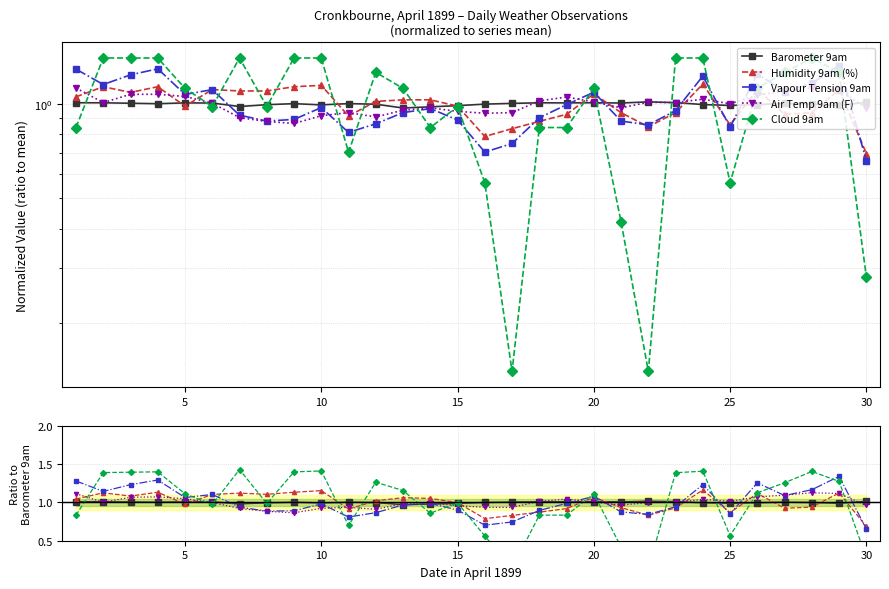

Which series has the largest total across all categories?

Cloud 9am